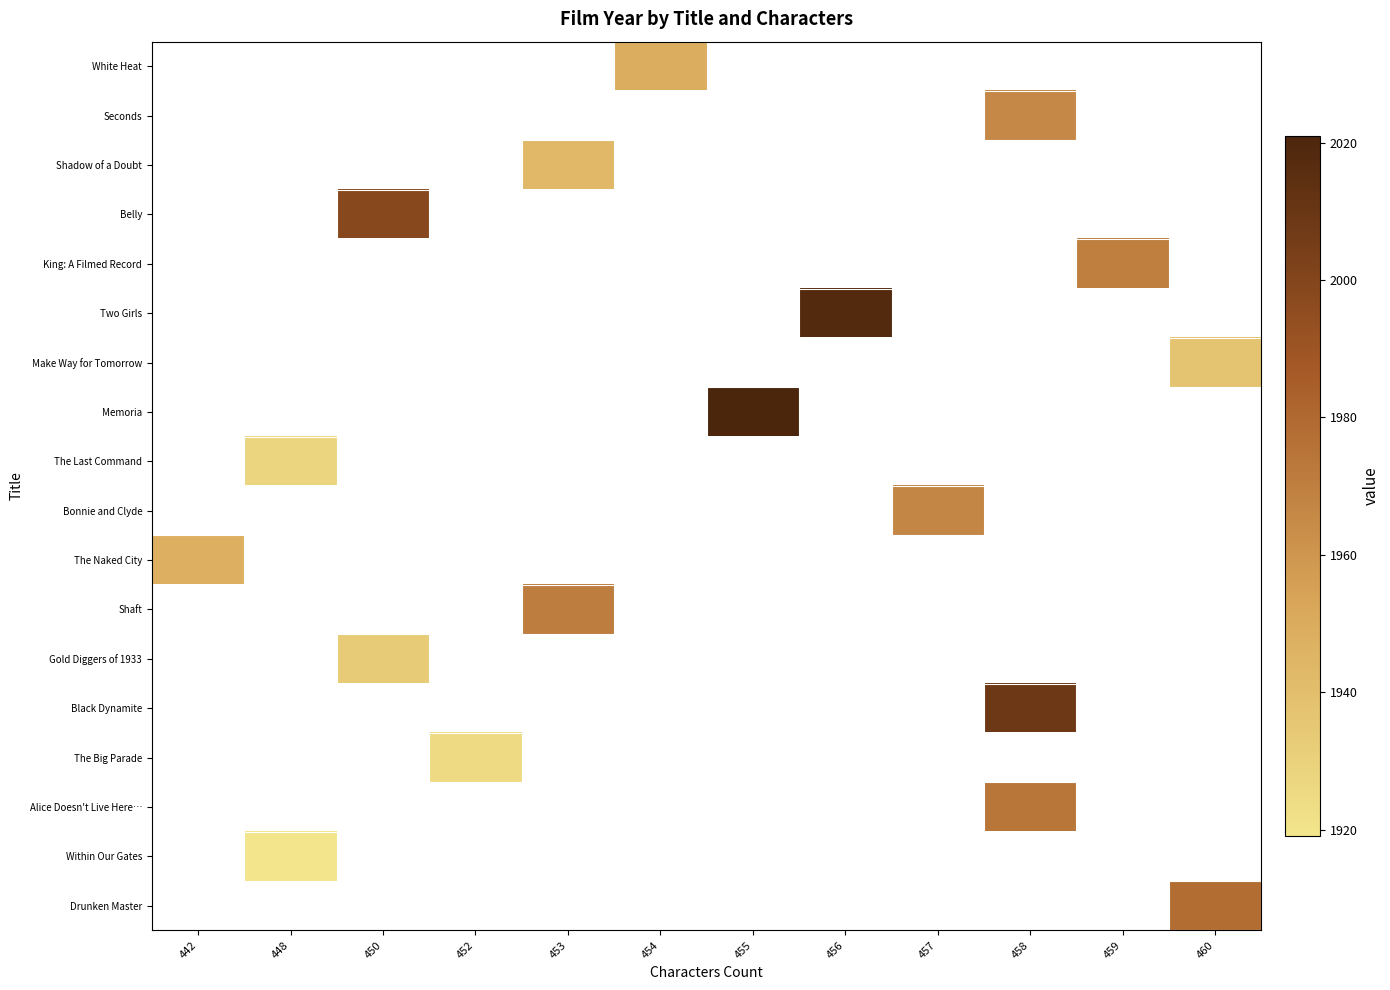

Which category has the lowest value across all series?

448